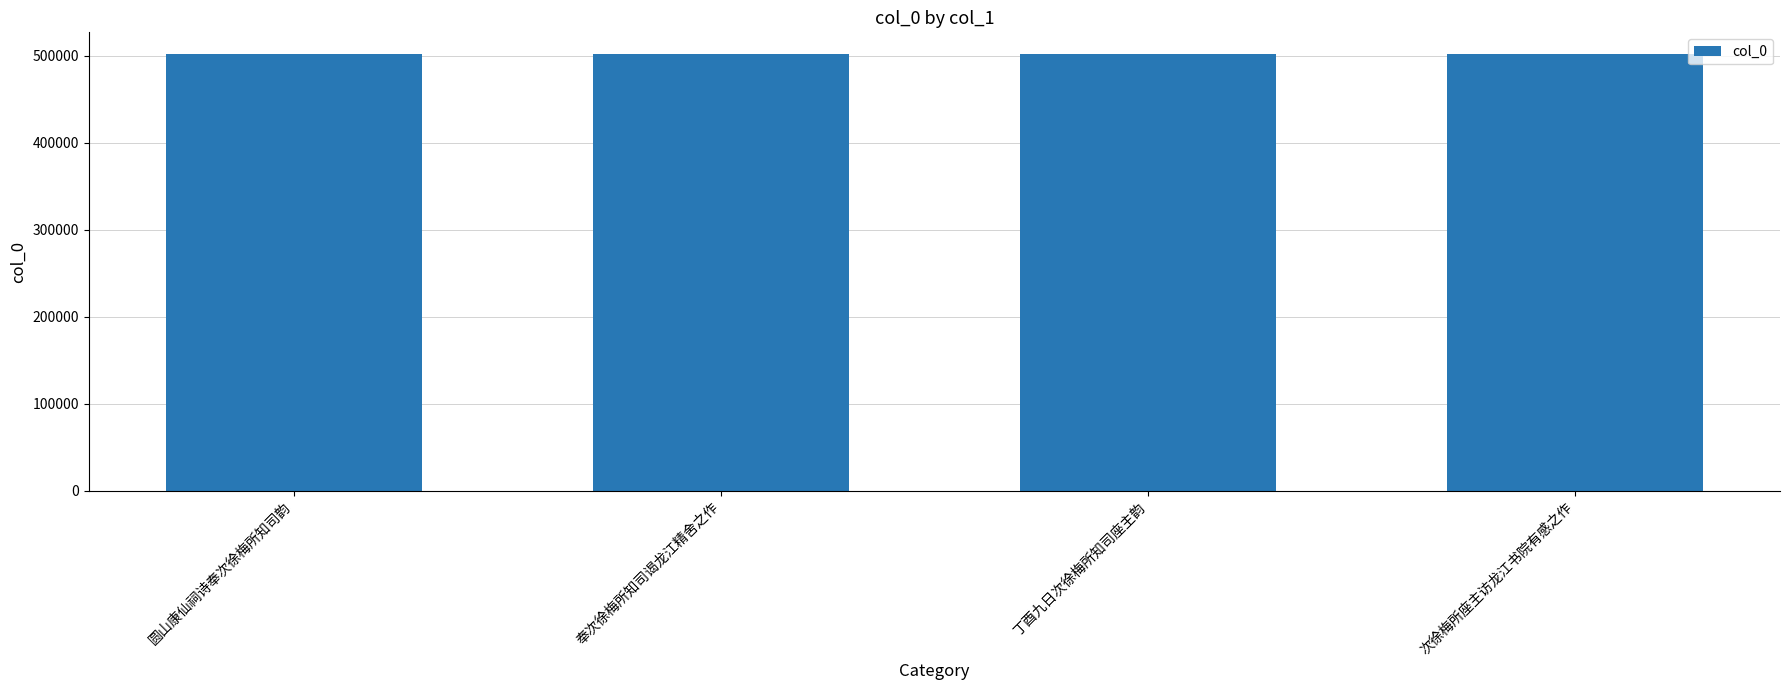

What value does the data have at 丁酉九日次徐梅所知司座主韵?

501606